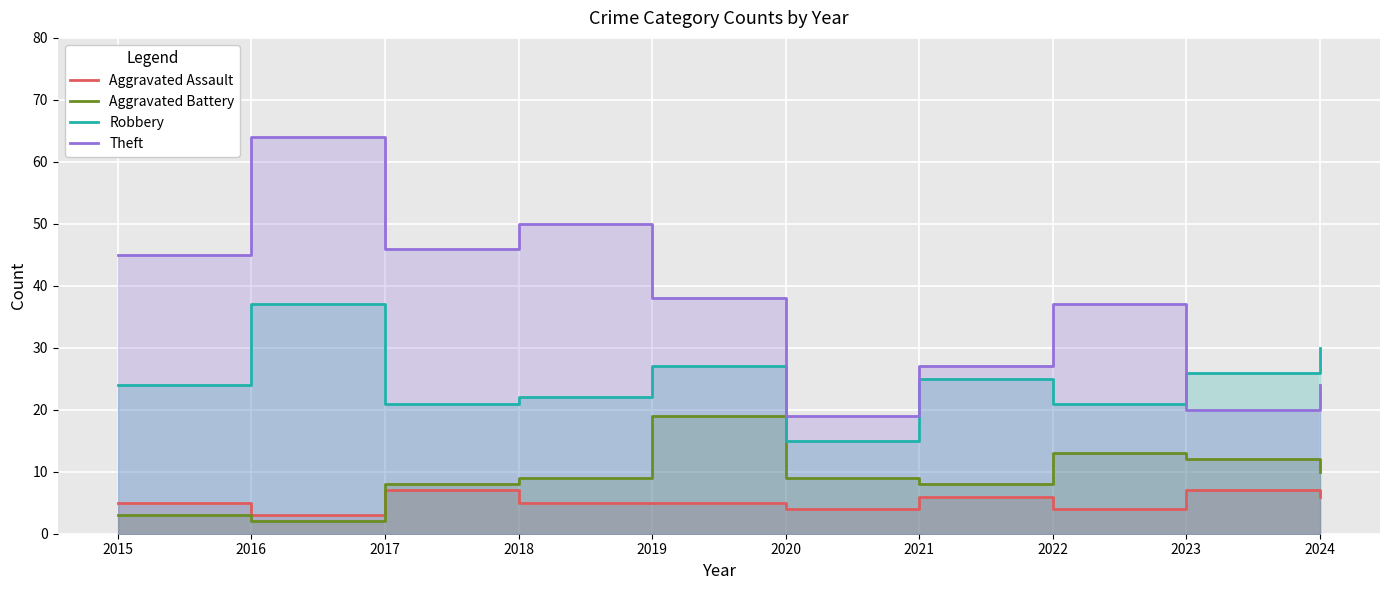

Where is Theft nearest to the value 41?

2019